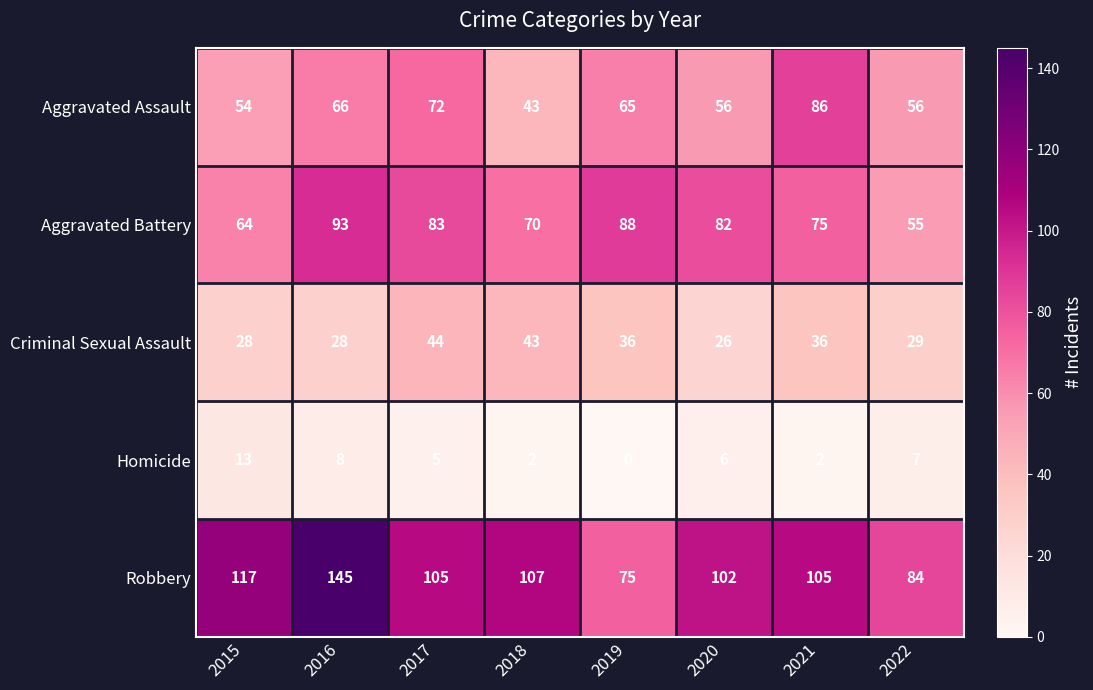

What is the maximum value for Criminal Sexual Assault?

44